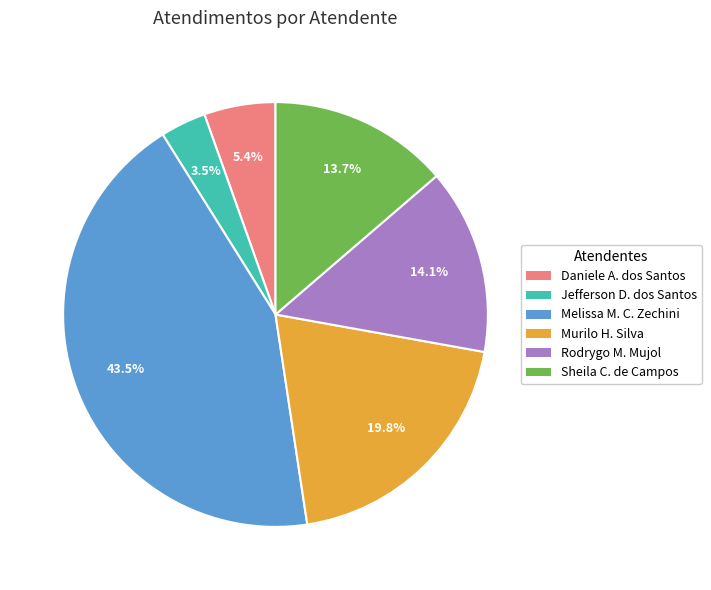

Does any single category account for the majority?

No